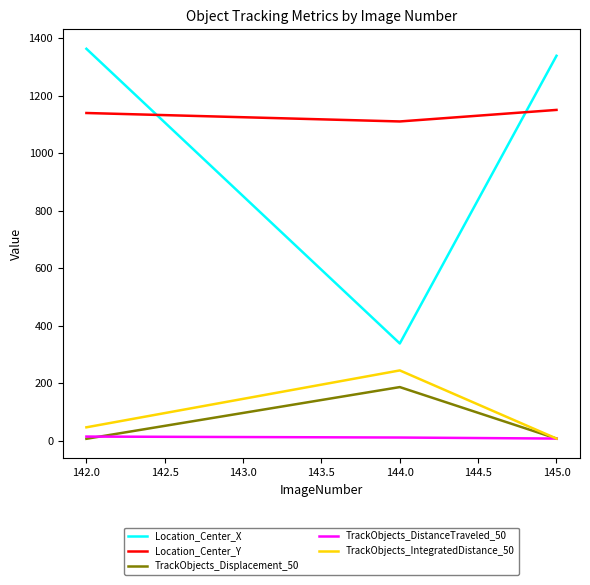

Which series has the largest total across all categories?

Location_Center_Y